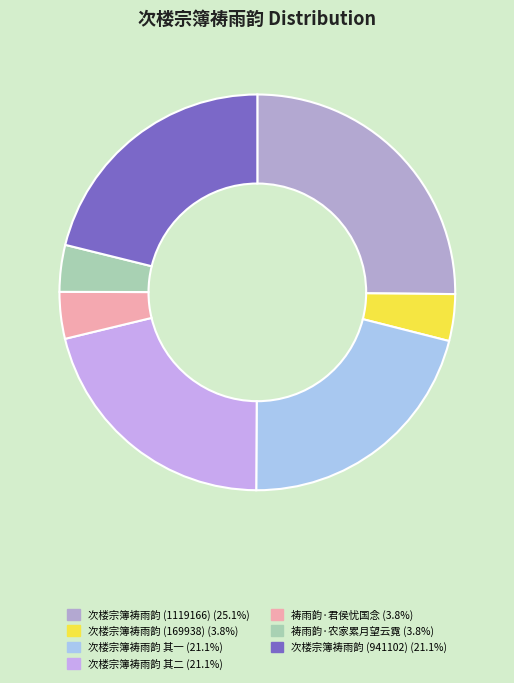

How many slices are in this pie chart?

7